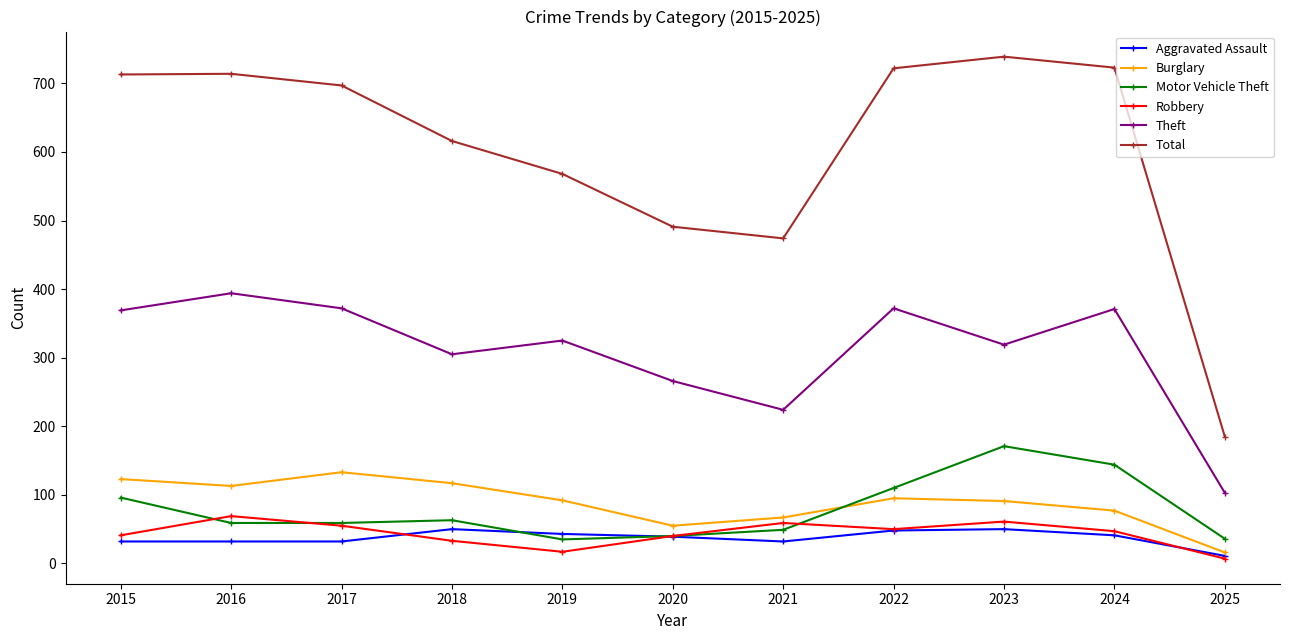

Rank the series by their maximum value, from highest to lowest.

Total, Theft, Motor Vehicle Theft, Burglary, Robbery, Aggravated Assault